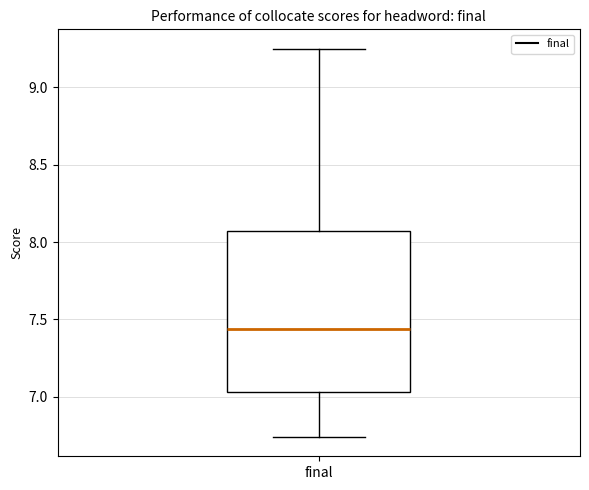

Read this box plot against the y-axis: the position of the median line, the range covered by the box, and the ends of both whiskers. The values are not printed on the chart, so give them approximately, as read against the axis.

median 7.45, box 7.05 to 8.05, whiskers 6.75 to 9.25